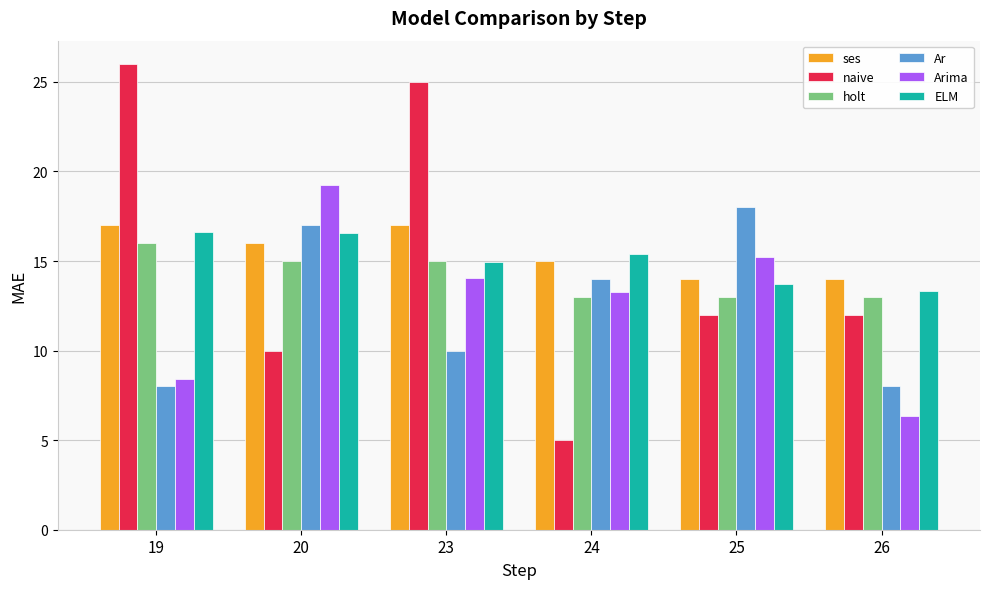

True or false: ses has a value of 15.0 at 24.

True